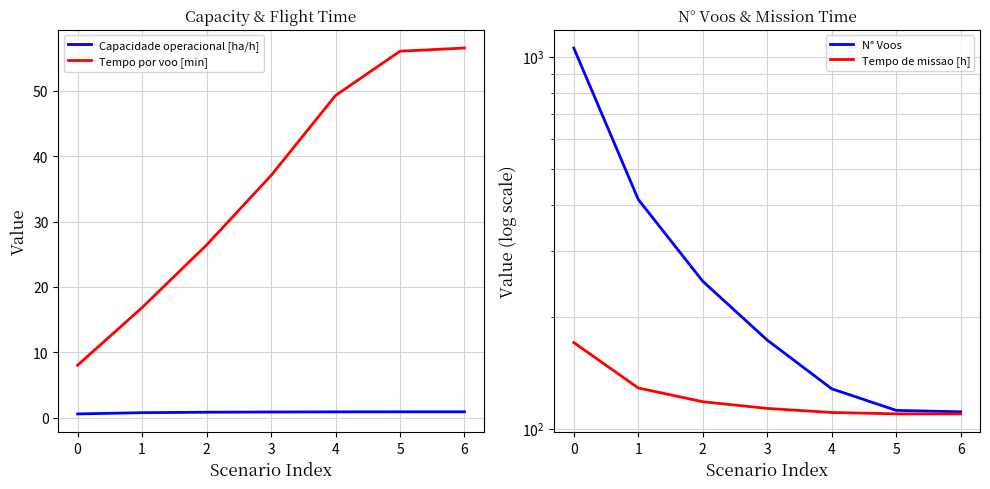

The Tempo por voo [min] series shows 38.9 at 2. True or false?

False